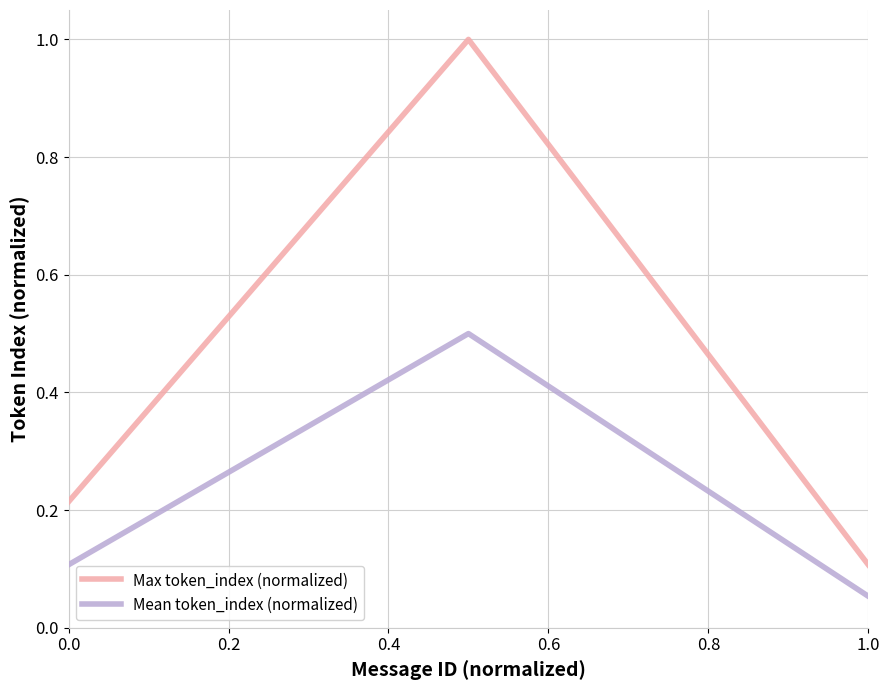

Rank the series by their maximum value, from lowest to highest.

Mean token_index (normalized), Max token_index (normalized)